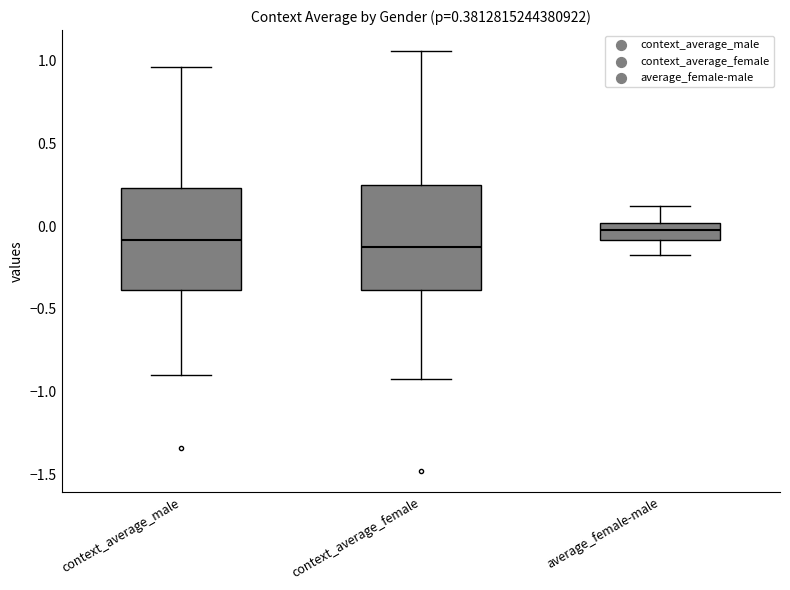

Where does the lower whisker of the box for average_female-male end on the y-axis? The values are not printed on the chart, so give them approximately, as read against the axis.

-0.20